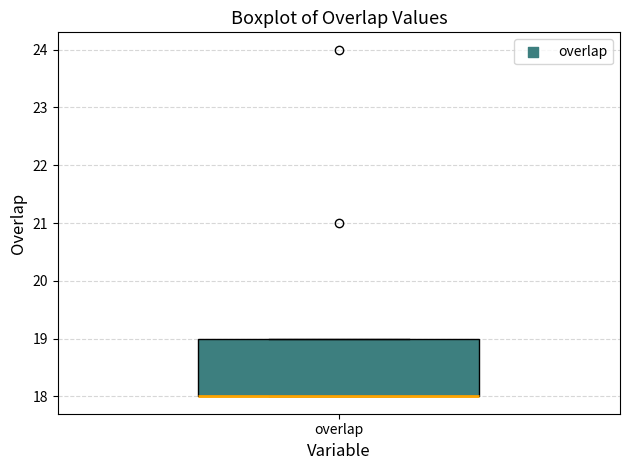

Read this box plot against the y-axis: the position of the median line, the range covered by the box, and the ends of both whiskers. The values are not printed on the chart, so give them approximately, as read against the axis.

median 18 (drawn on the box's lower edge), box 18 to 19, whiskers 18 to 19